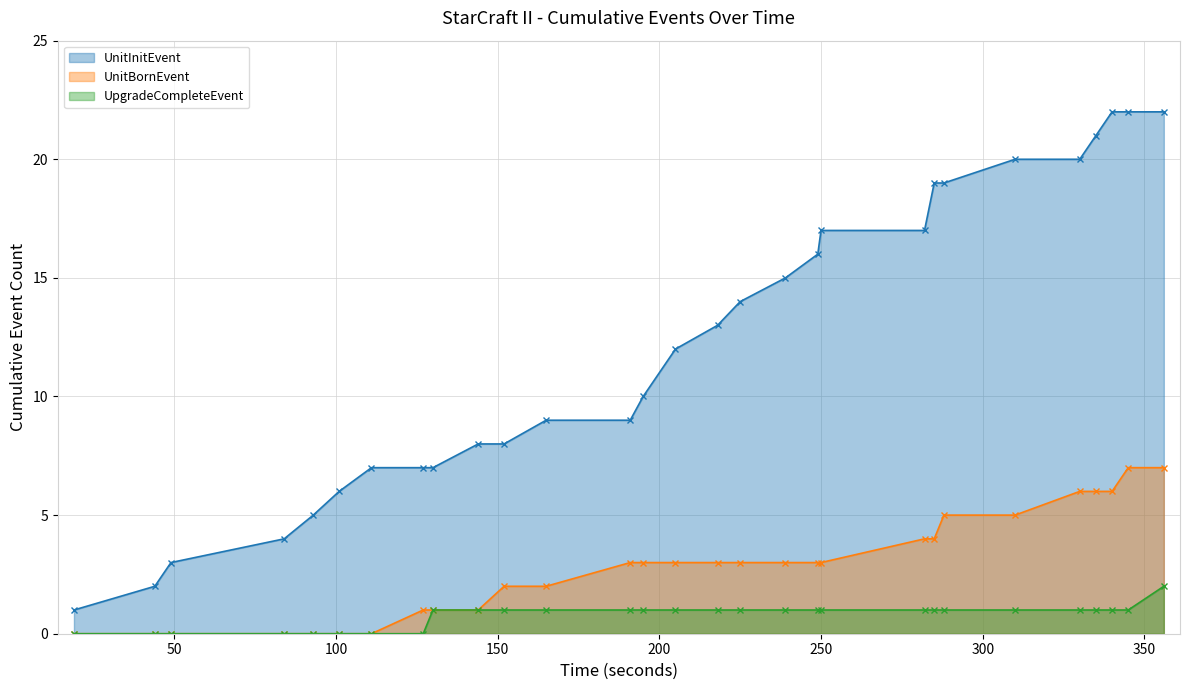

How many lines are shown in the chart?

3